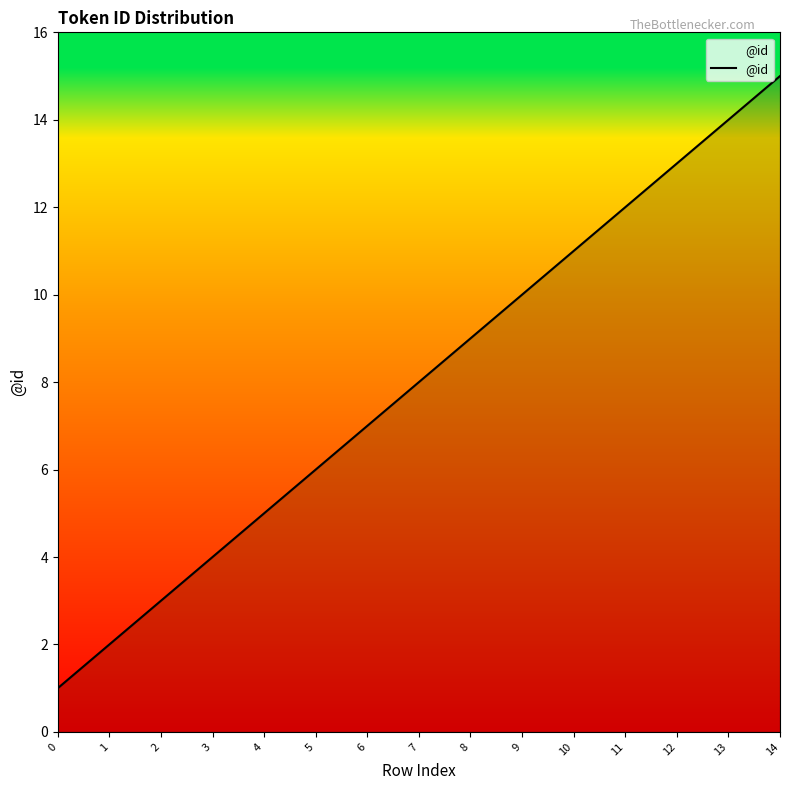

Does the chart have visible grid lines?

No